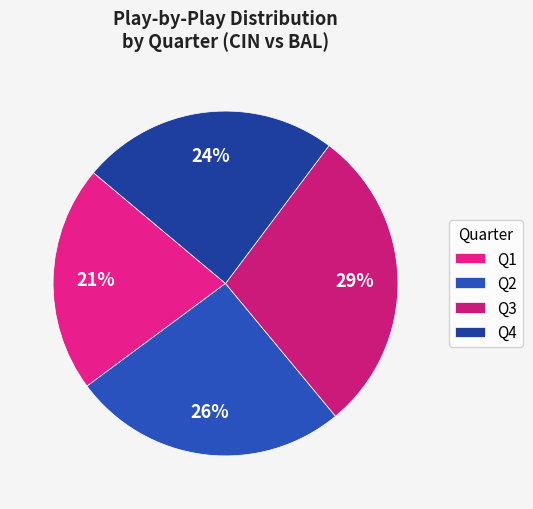

Count the number of slices in the pie.

4